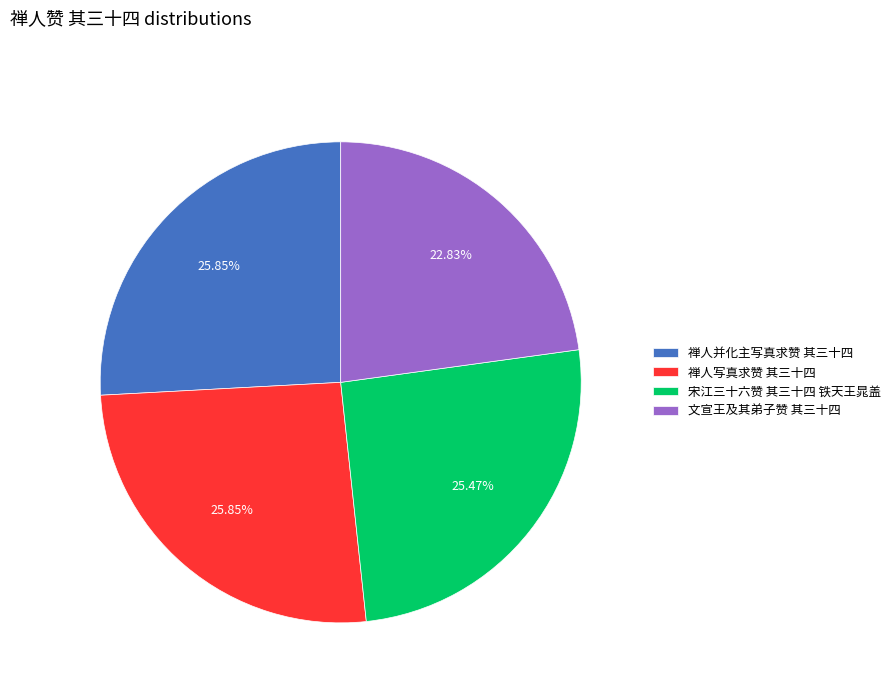

What is the ratio of the value at 禅人并化主写真求赞 其三十四 to the value at 禅人写真求赞 其三十四?

1.0